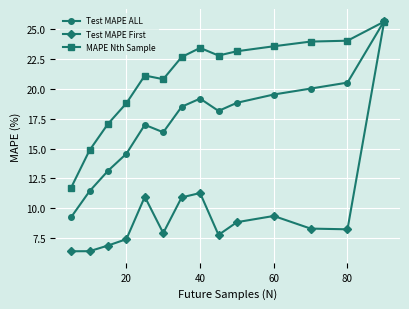

How many lines are shown in the chart?

3